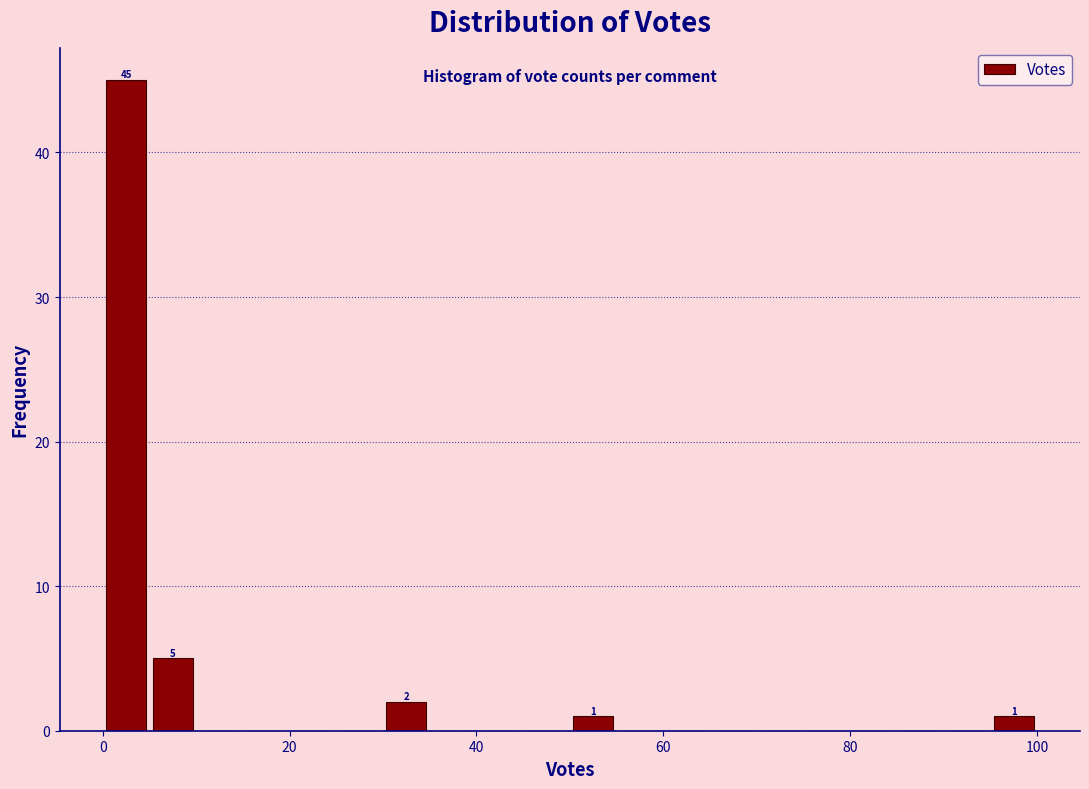

Read against the x-axis, roughly where is the centre of the tallest bar?

2